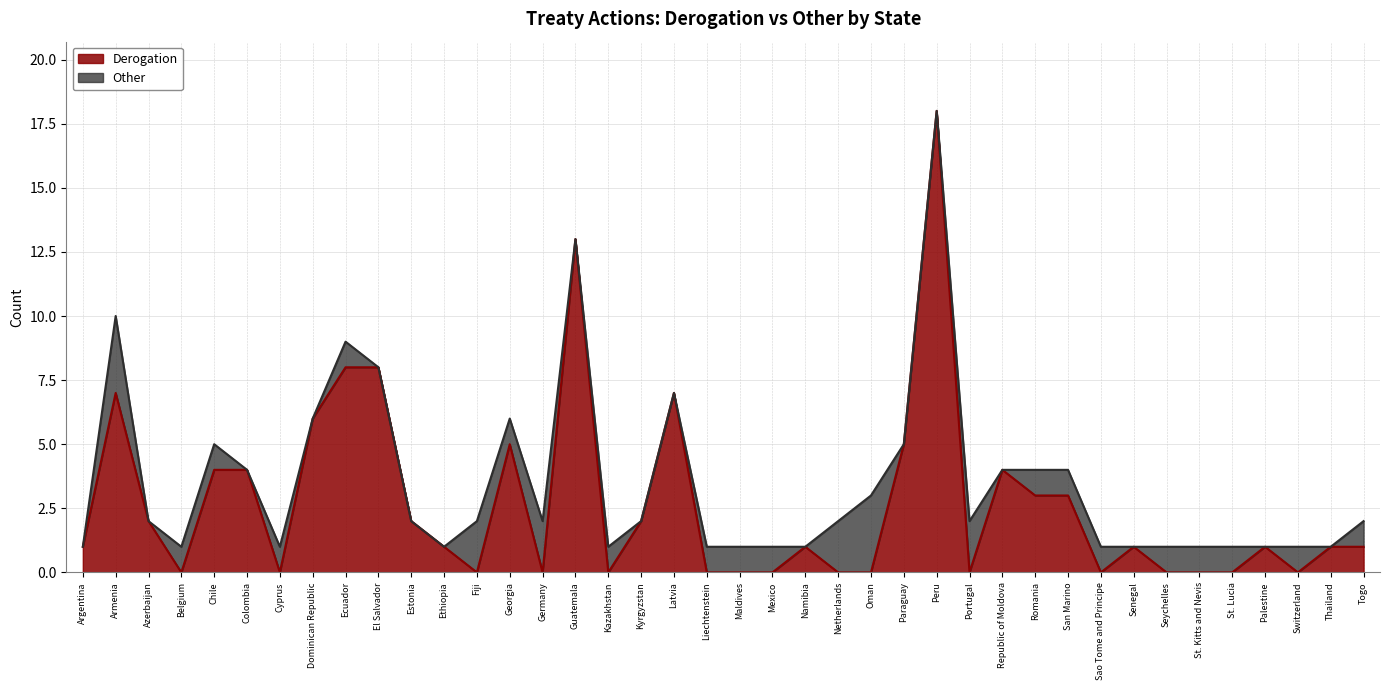

Is it true that the value at Netherlands is 0?

True